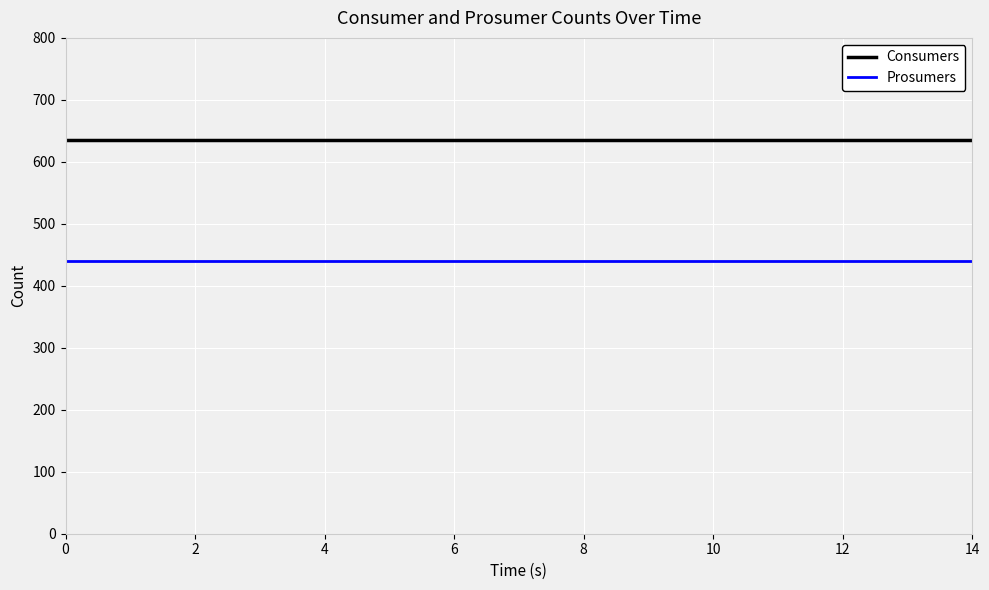

Which series has the largest total across all categories?

Consumers